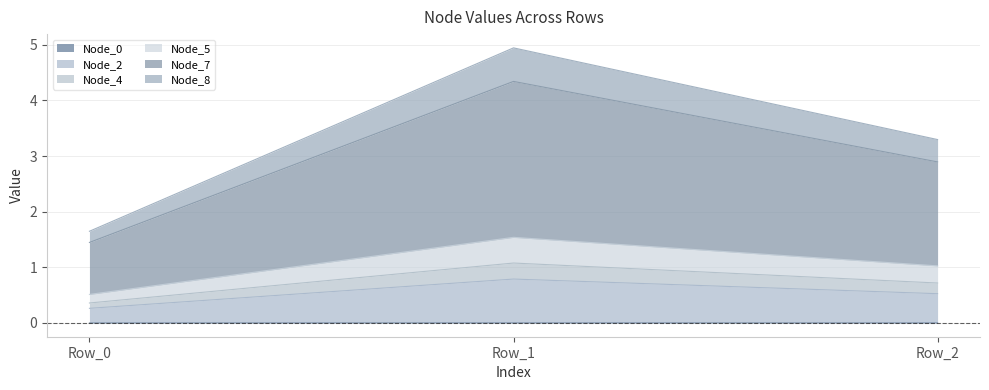

Is the value of Node_7 at Row_2 greater than the value of Node_4 at Row_0?

Yes